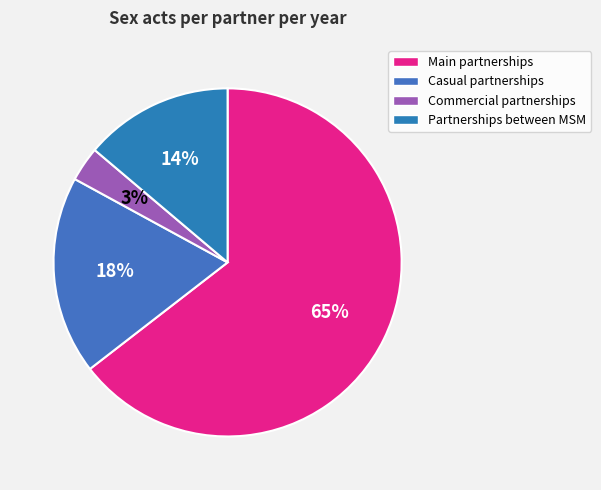

Which category accounts for the majority?

Main partnerships